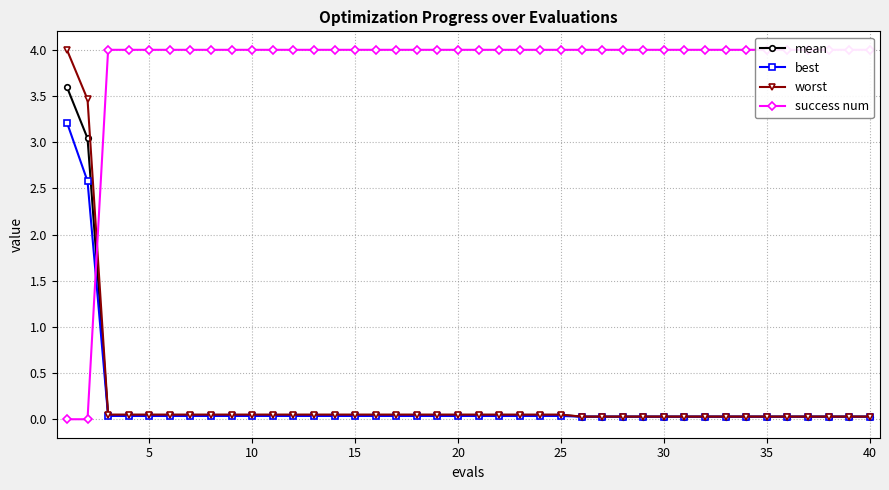

How many lines are shown in the chart?

4